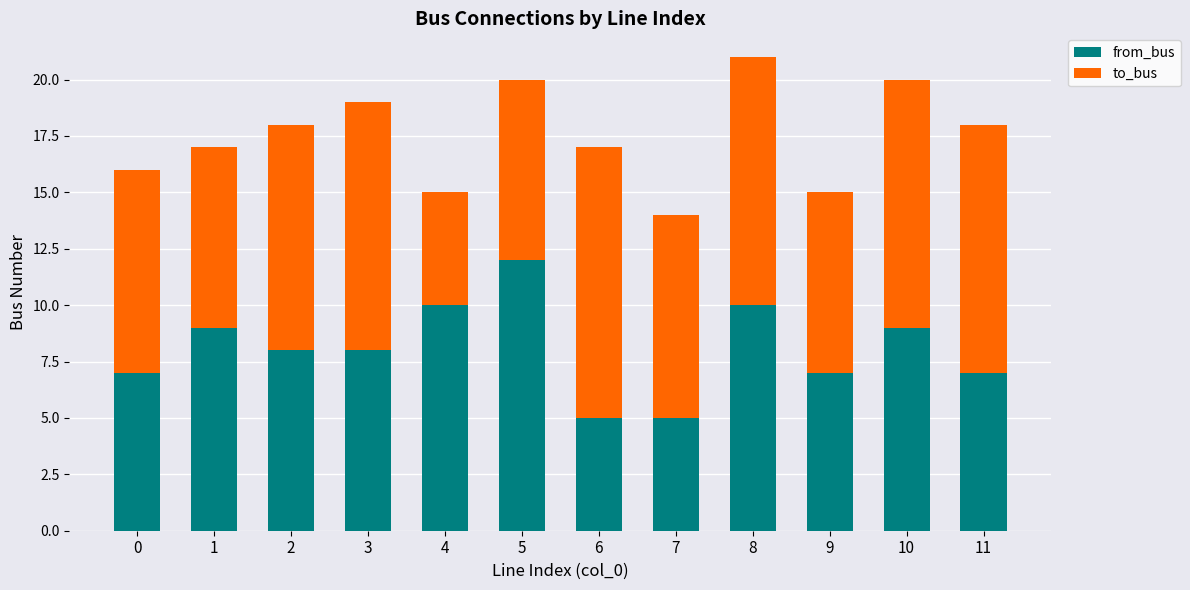

What is the difference between the maximum and minimum values in the from_bus series?

7